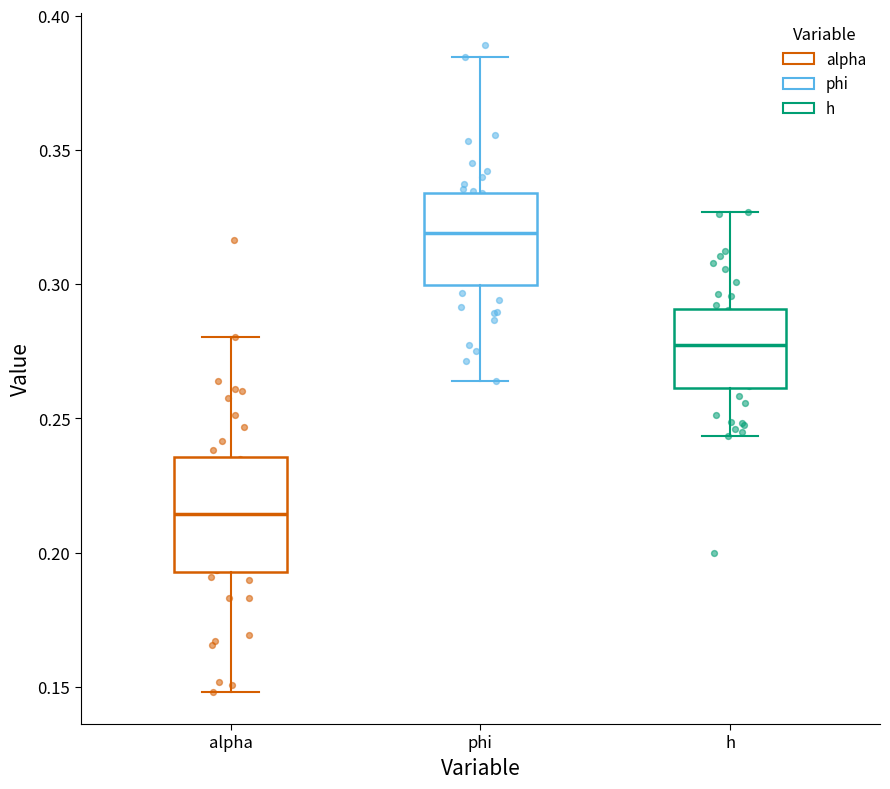

Reading left to right, transcribe this box plot: for each box, give where its median line is, the range the box spans, and where its two whiskers end, as read against the y-axis. The values are not printed on the chart, so give them approximately, as read against the axis.

alpha: median 0.215, box 0.195 to 0.235, whiskers 0.150 to 0.280
phi: median 0.320, box 0.300 to 0.335, whiskers 0.265 to 0.385
h: median 0.280, box 0.260 to 0.290, whiskers 0.245 to 0.325